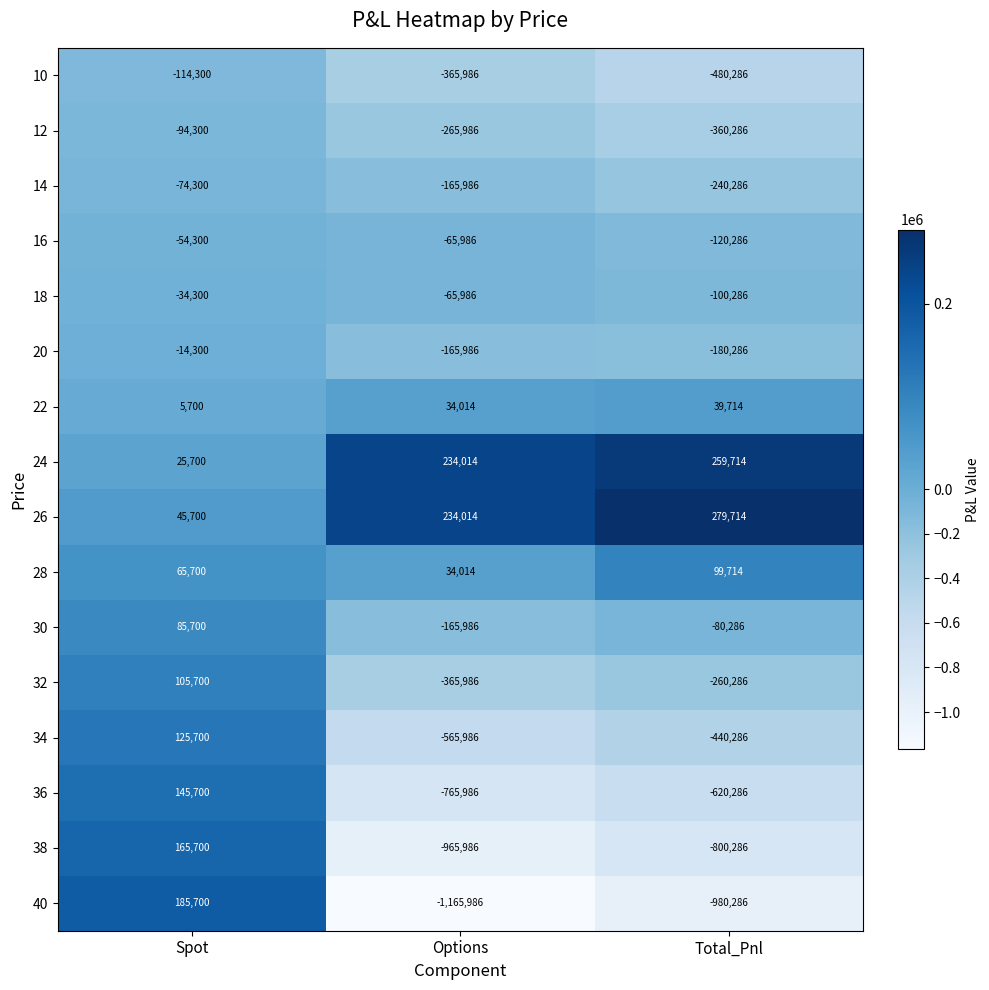

Which series has the largest total across all categories?

26